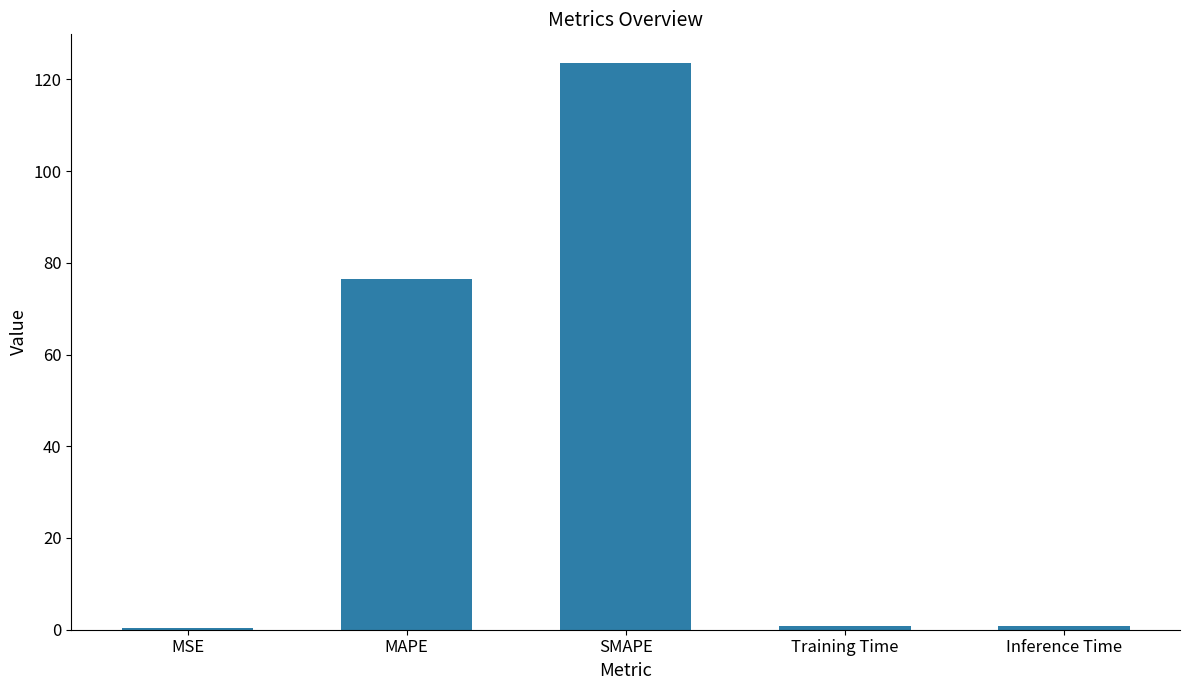

What position from the left is Training Time?

4